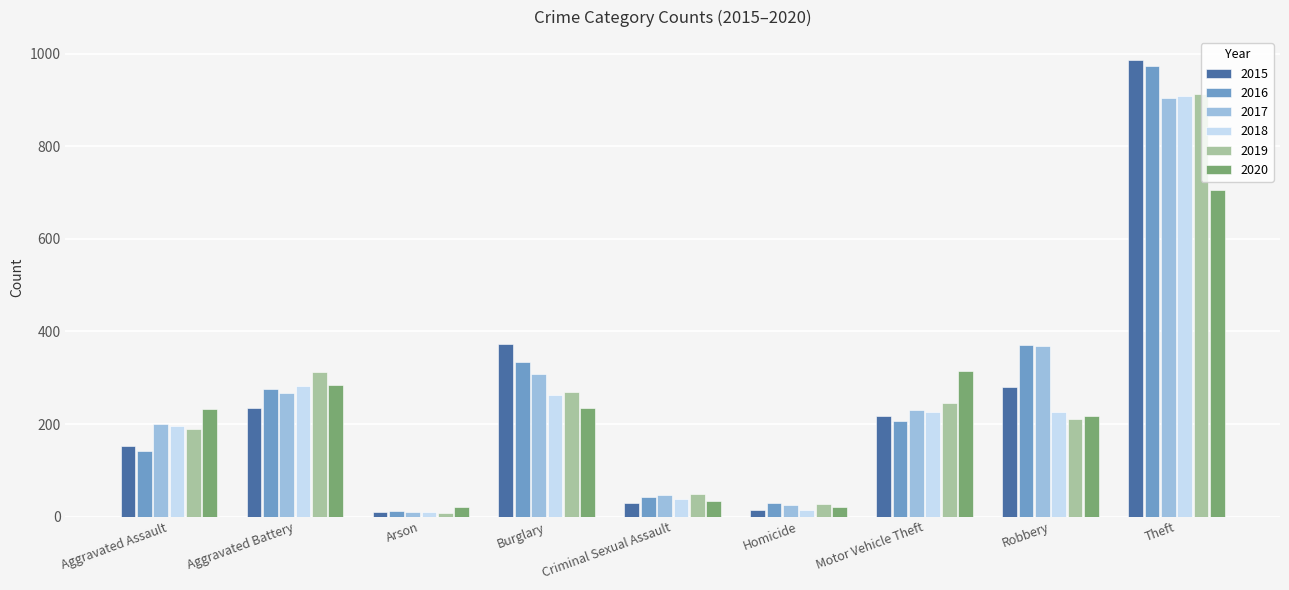

At which category is the sum across all series the highest?

Theft